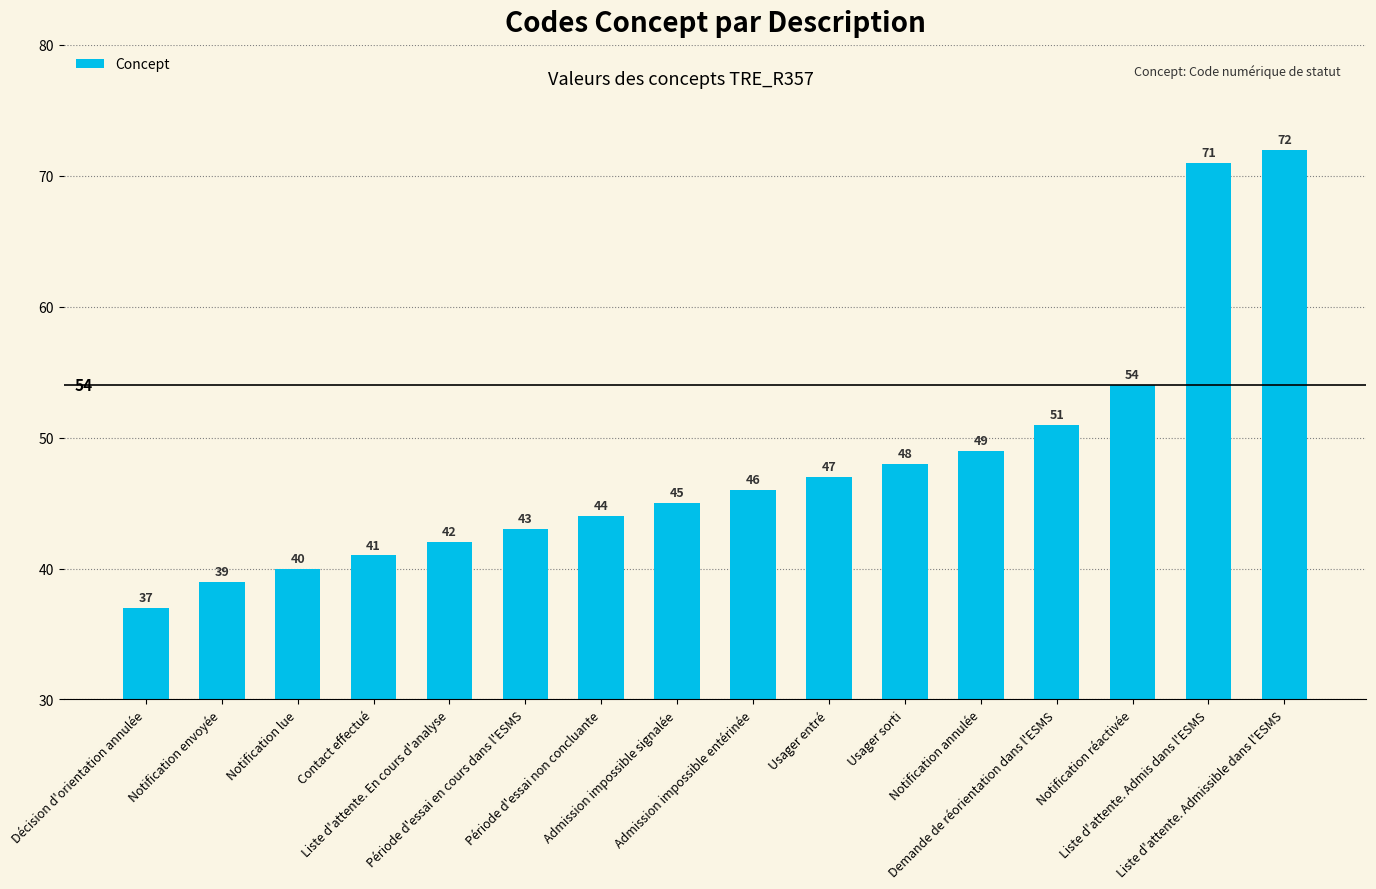

What is the maximum value shown in the chart?

72